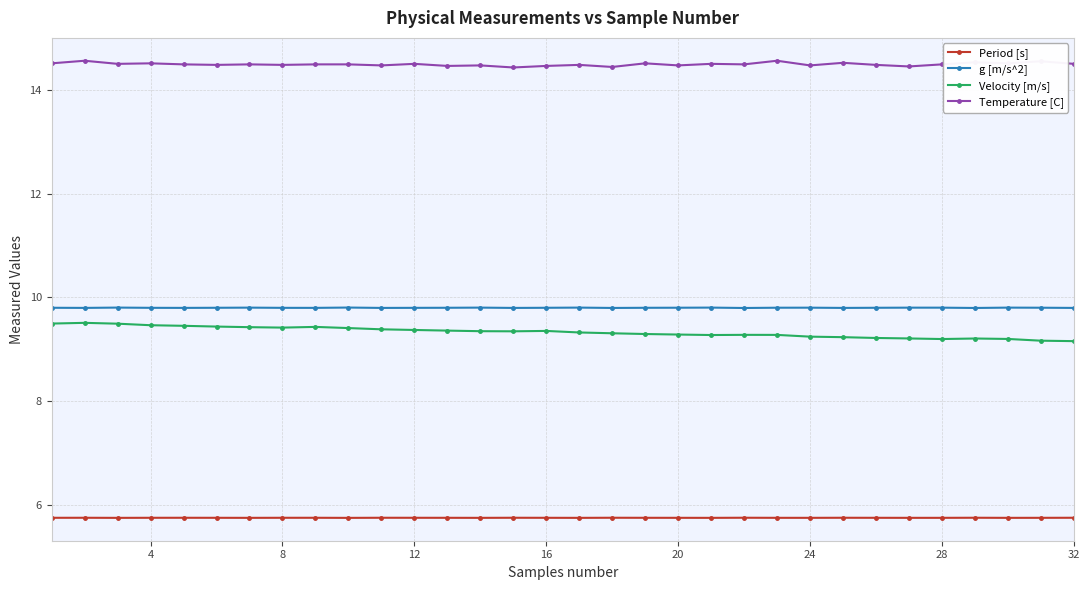

True or false: Period [s] and g [m/s^2] intersect in this chart.

False